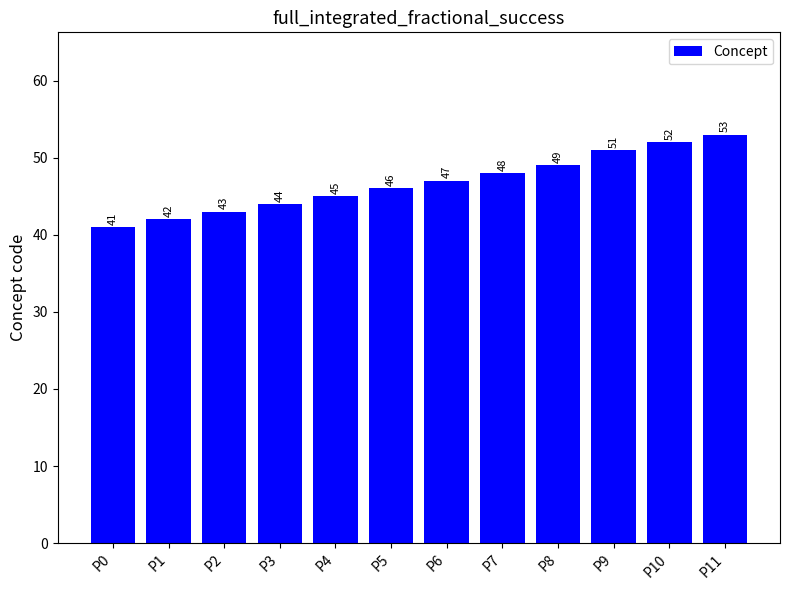

Reading left to right, what are all the values shown in this chart?

P0=41	P1=42	P2=43	P3=44	P4=45	P5=46	P6=47	P7=48	P8=49	P9=51	P10=52	P11=53